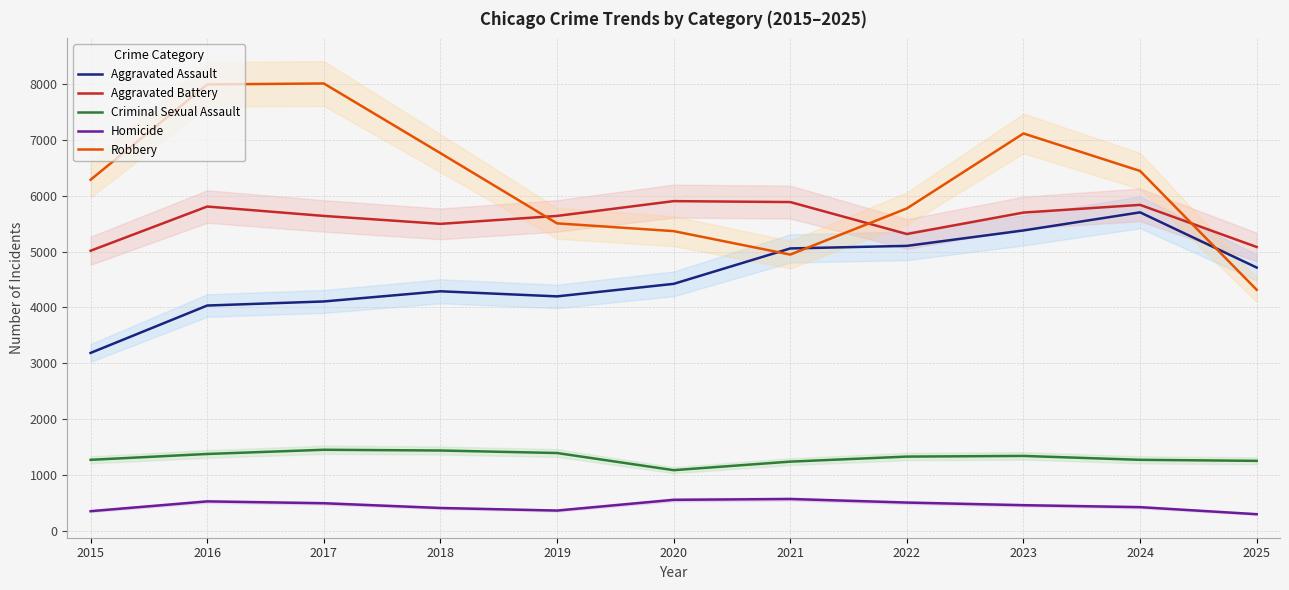

Between 2017 and 2016, which is larger?

2017